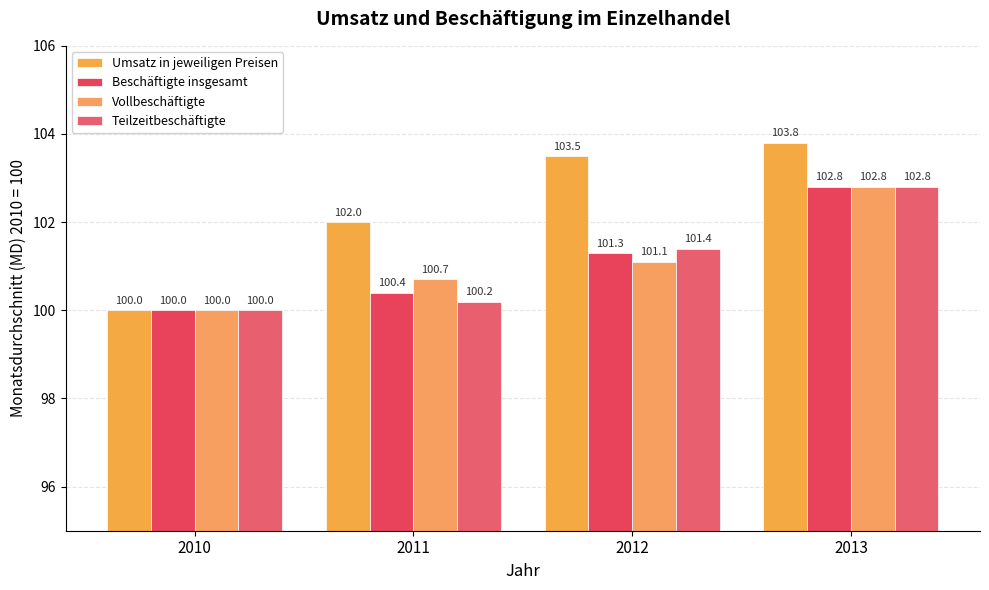

True or false: Vollbeschäftigte has a value of 102.8 at 2013.

True